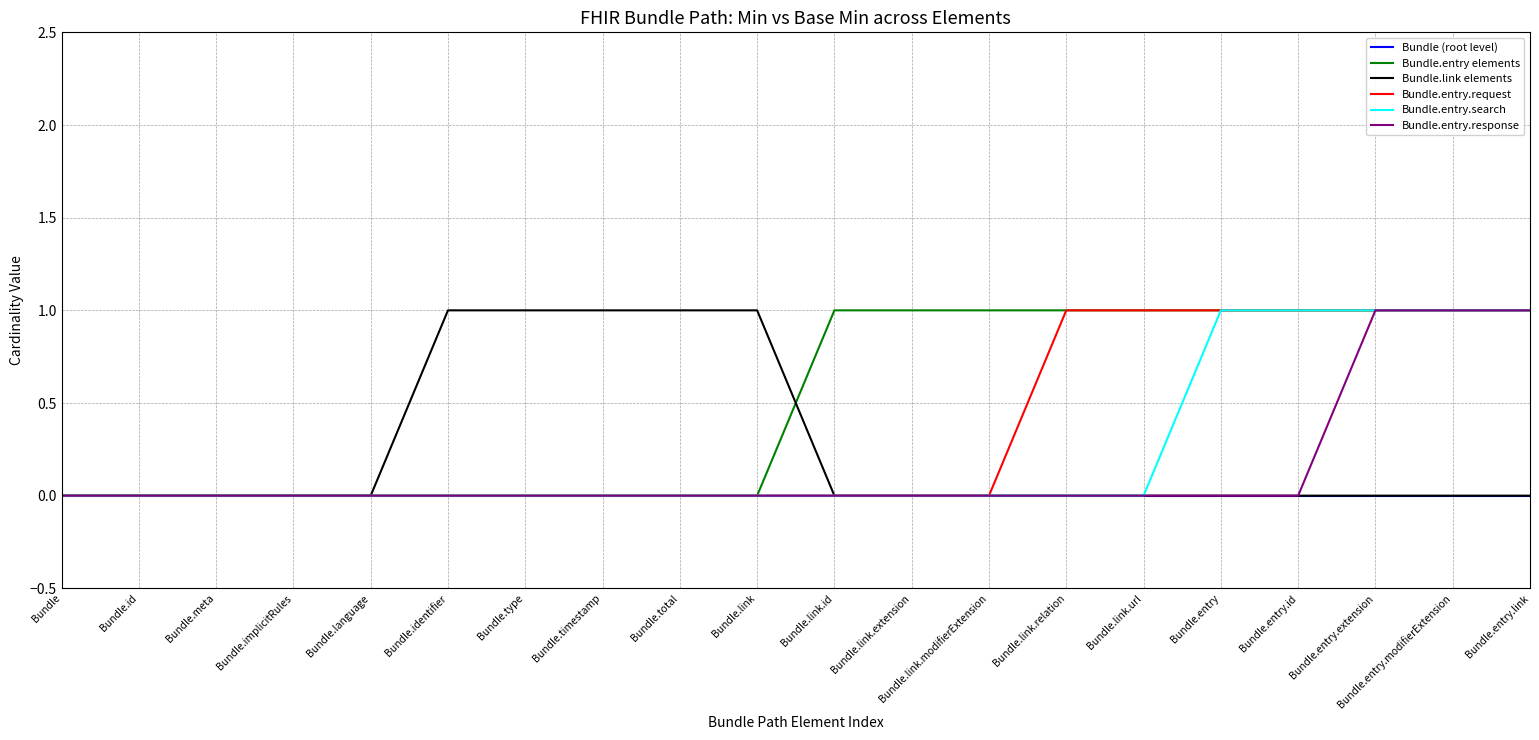

The Bundle.entry elements series shows 0 at Bundle.timestamp. True or false?

True